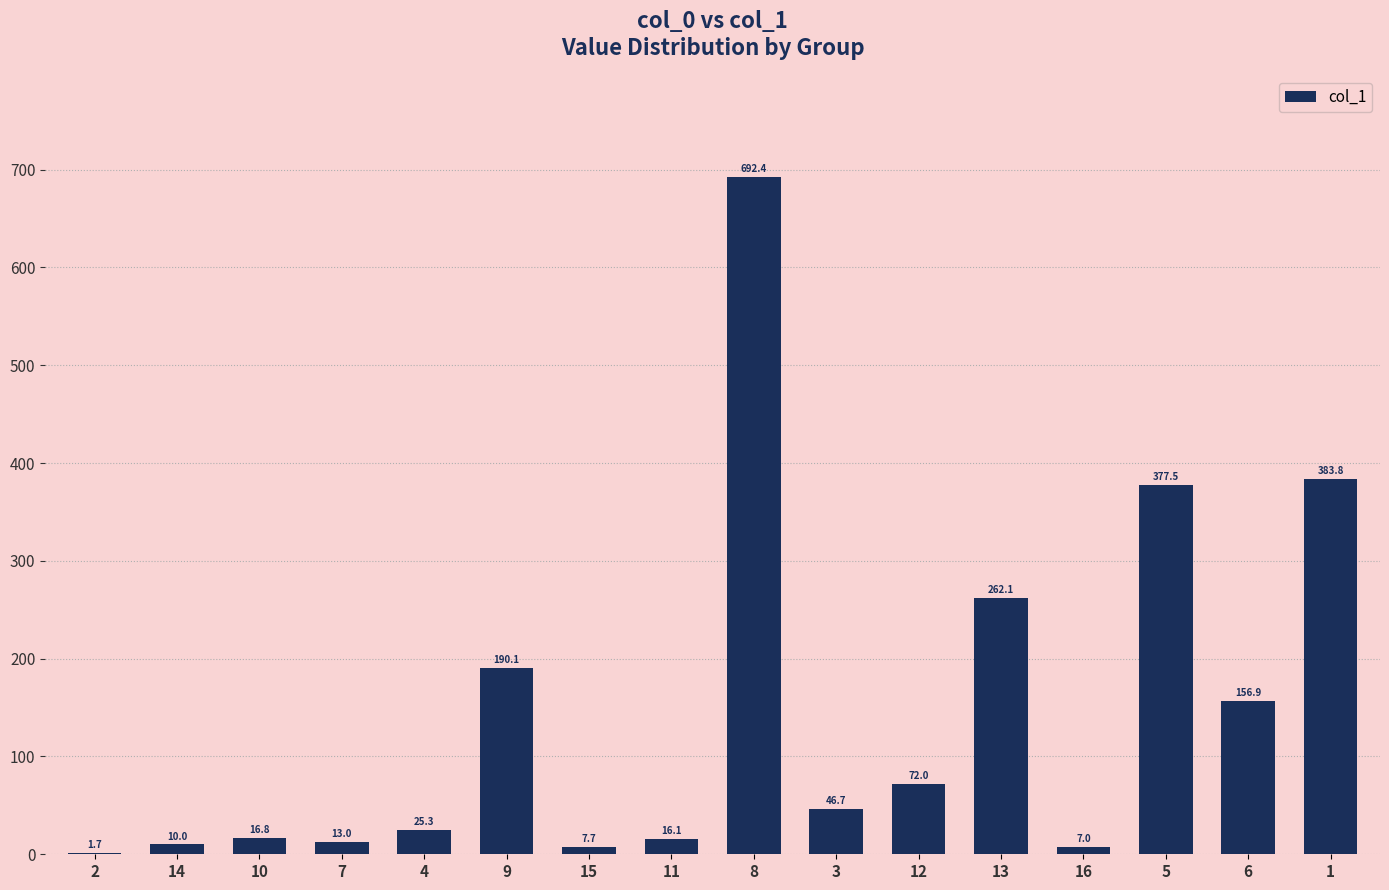

What is the average value?

142.4